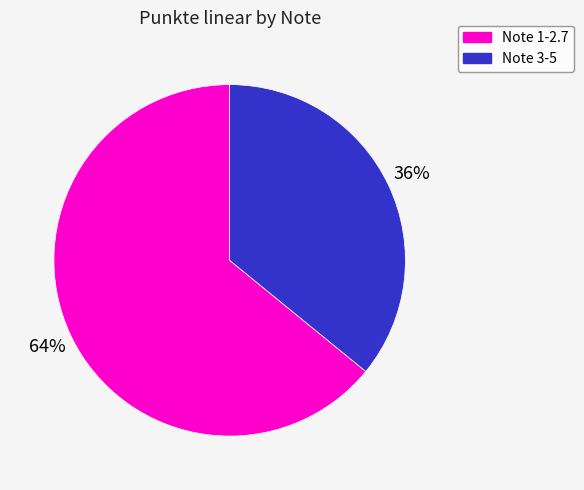

Is there any slice that represents more than half of the pie?

Yes